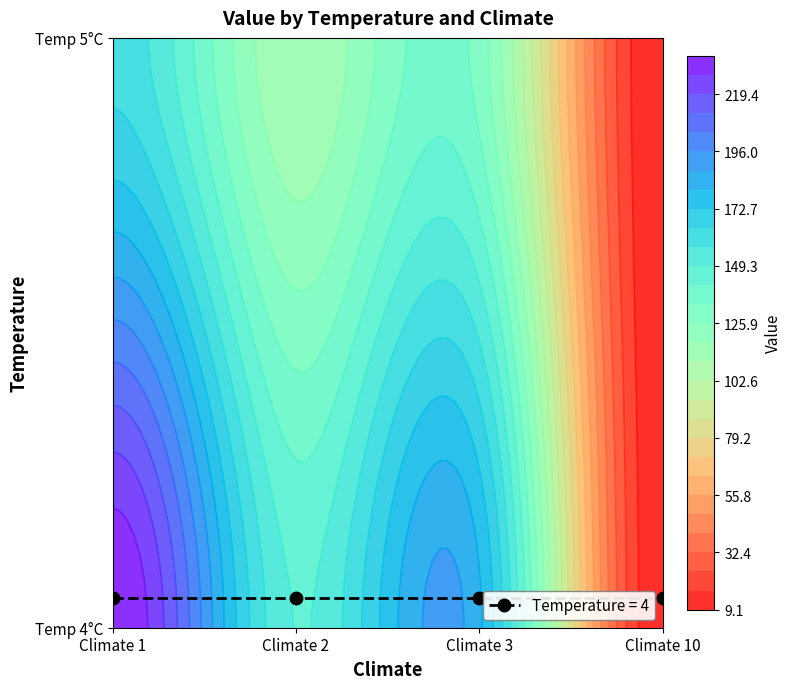

What is the difference between the 2 values at 16 and 17?

8.0